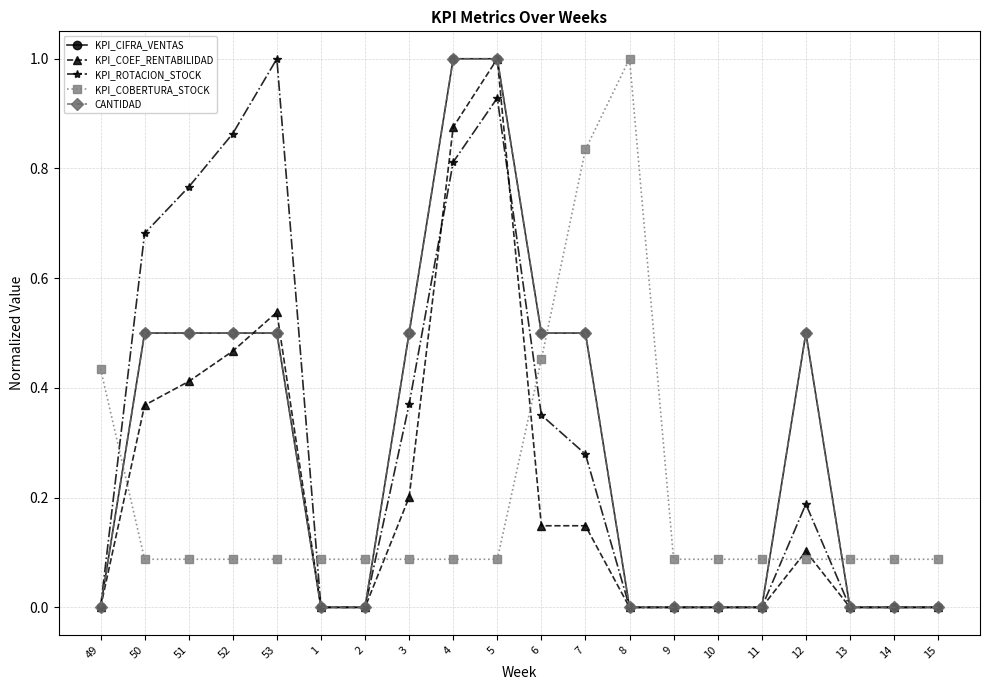

Does the chart have visible grid lines?

Yes